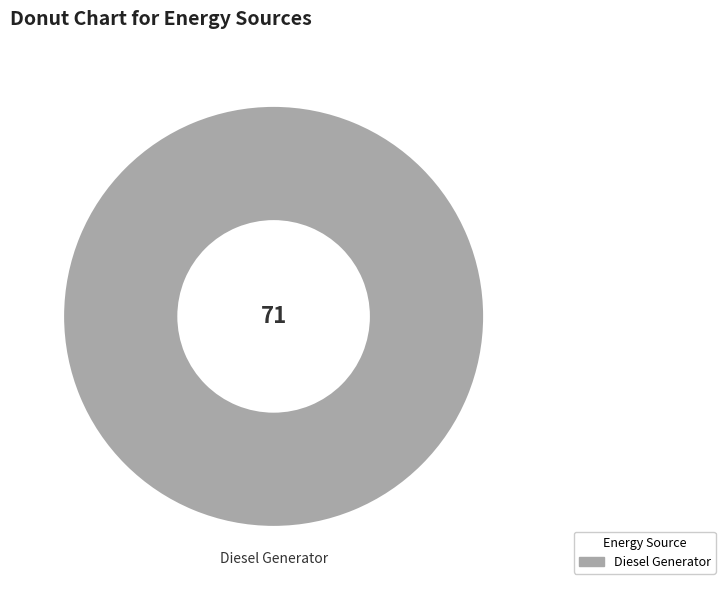

Does any single category account for the majority?

Yes